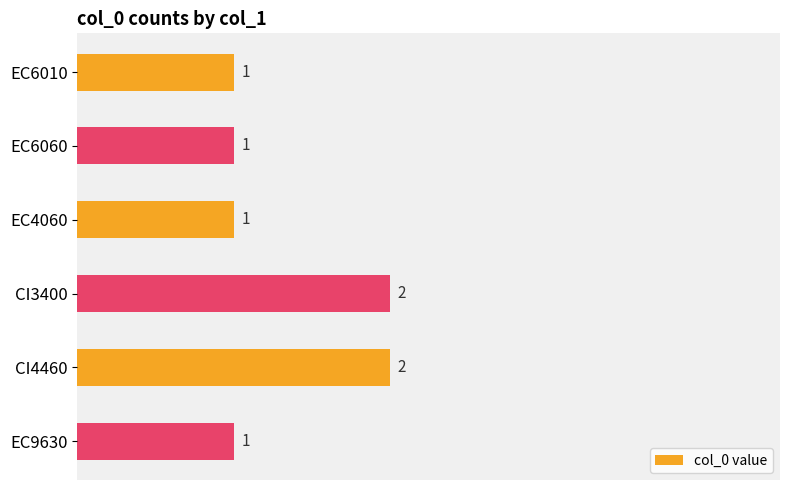

What is the value of the 2nd bar from the top?

1